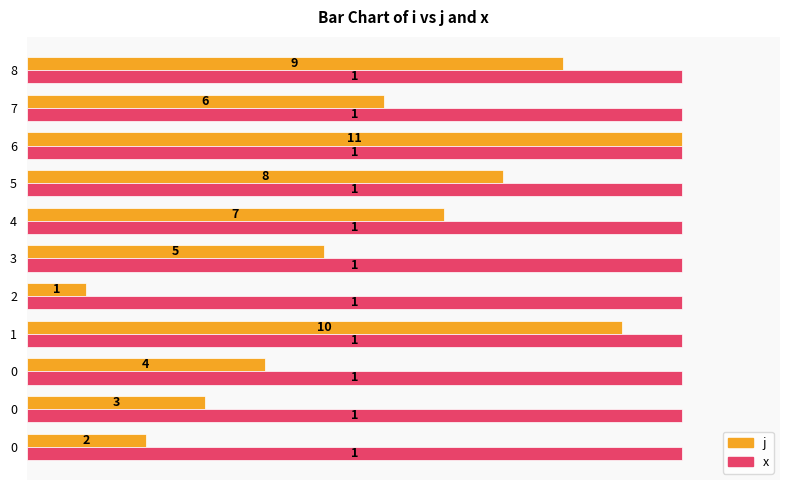

Count the number of categories in the chart.

11